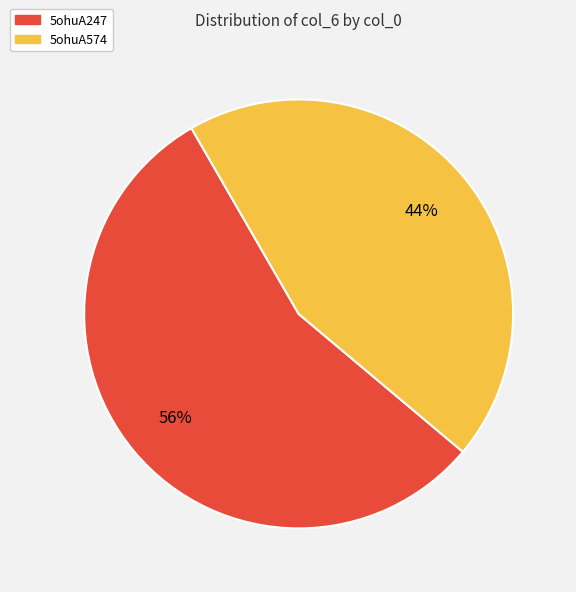

To the nearest percent, what percentage of the pie is 5ohuA247?

56%